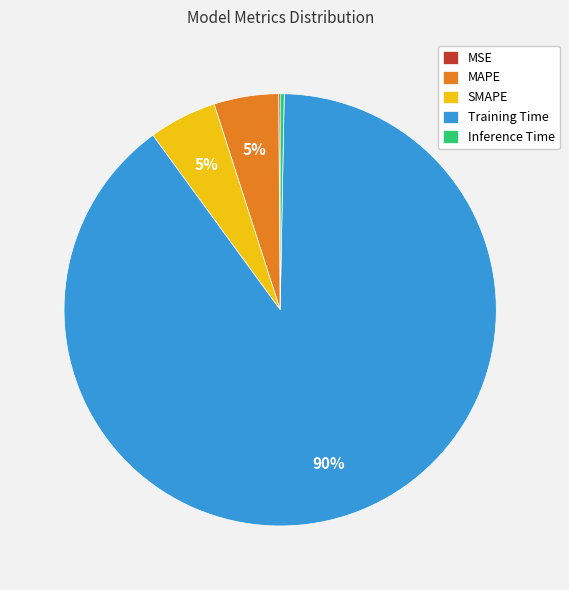

To the nearest percent, what is the combined percentage of SMAPE and MAPE?

10%